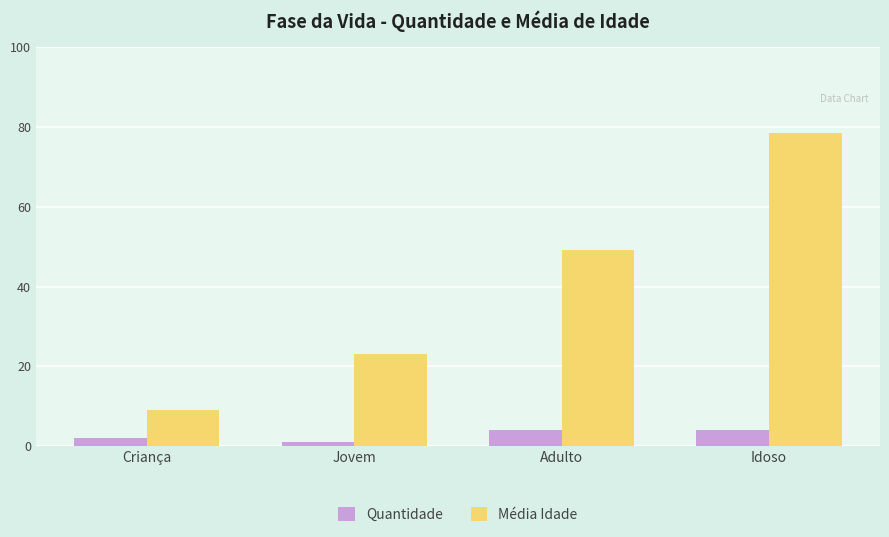

List the series in order of their peak value, highest first.

Média Idade, Quantidade